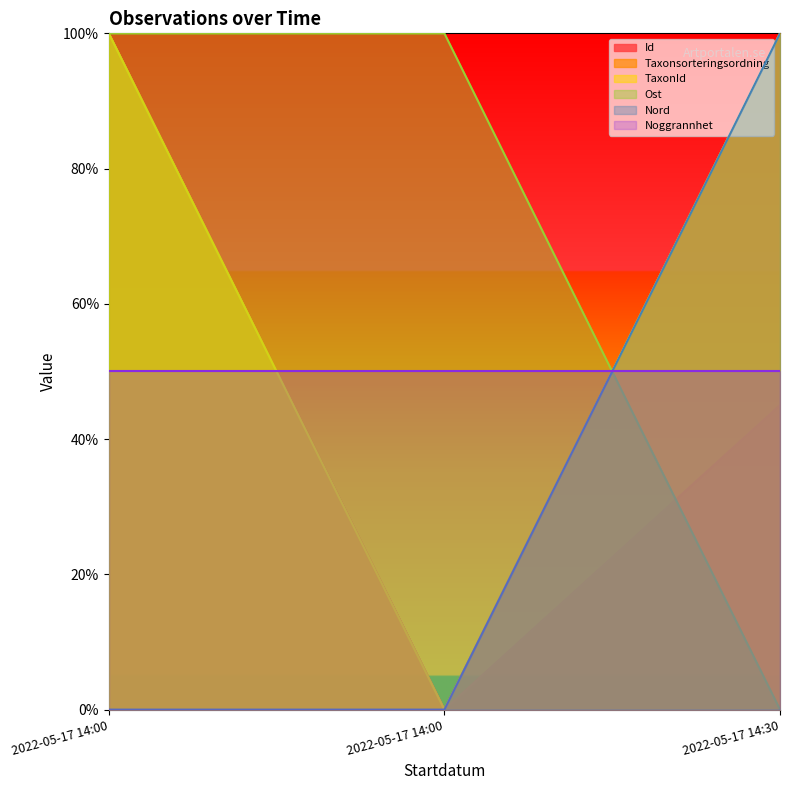

What is the difference between the highest and lowest values at 2022-05-17 14:00?

100.0